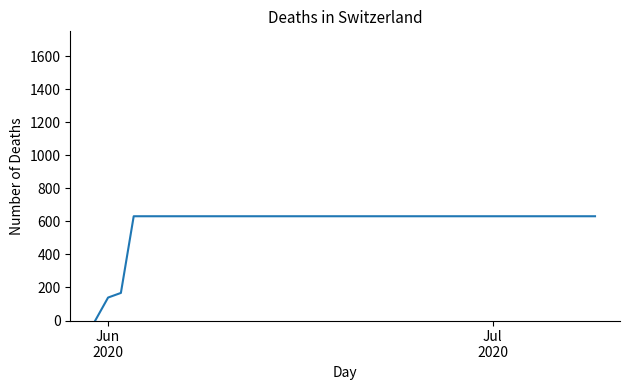

What is the difference between the maximum and minimum values?

631